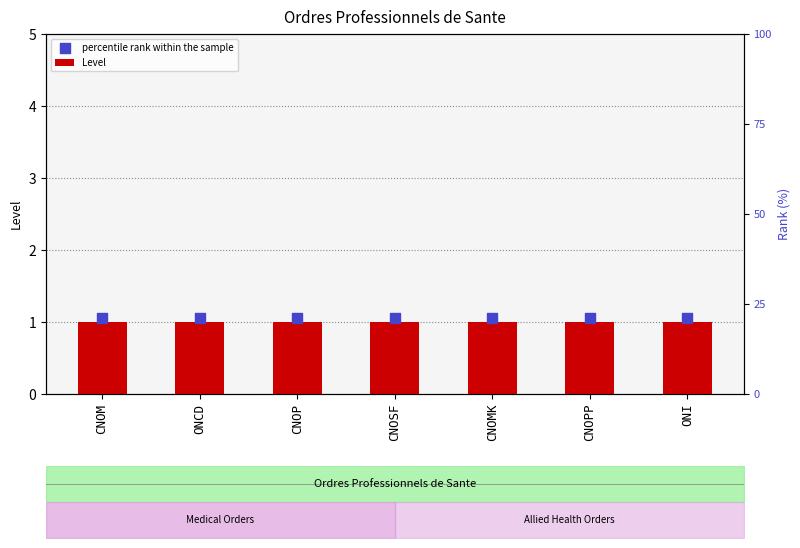

What are all the series names shown in the legend?

Level, percentile rank within the sample